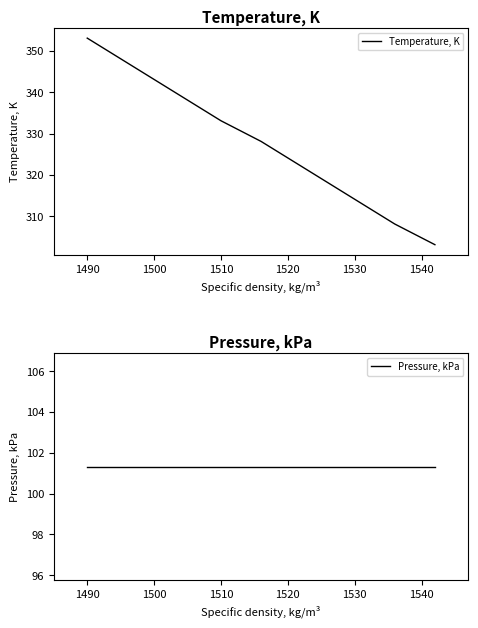

What is the sum of all Temperature, K values?

3609.6